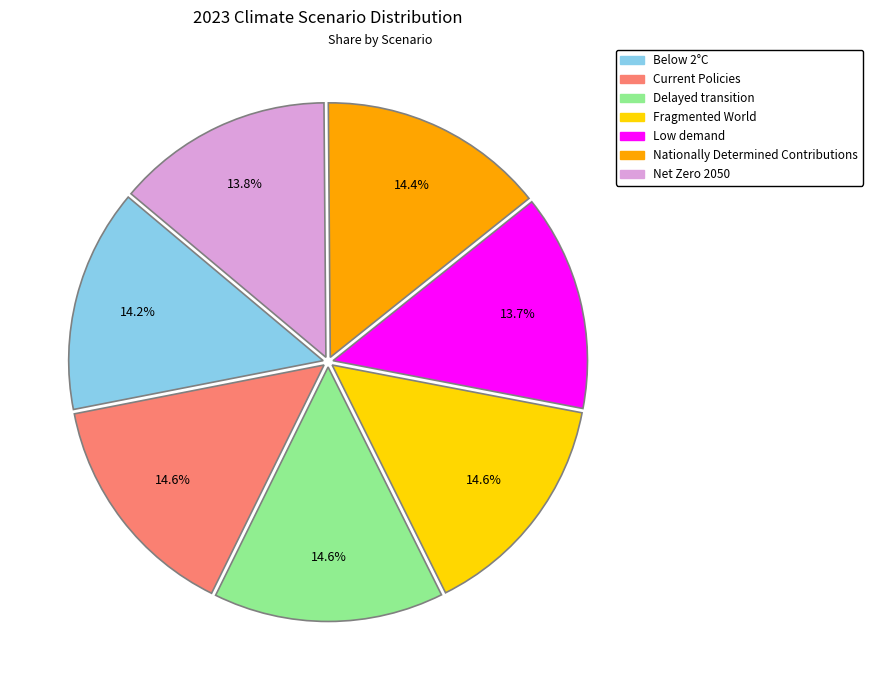

What is the total percentage of Net Zero 2050 and Current Policies?

28.4%